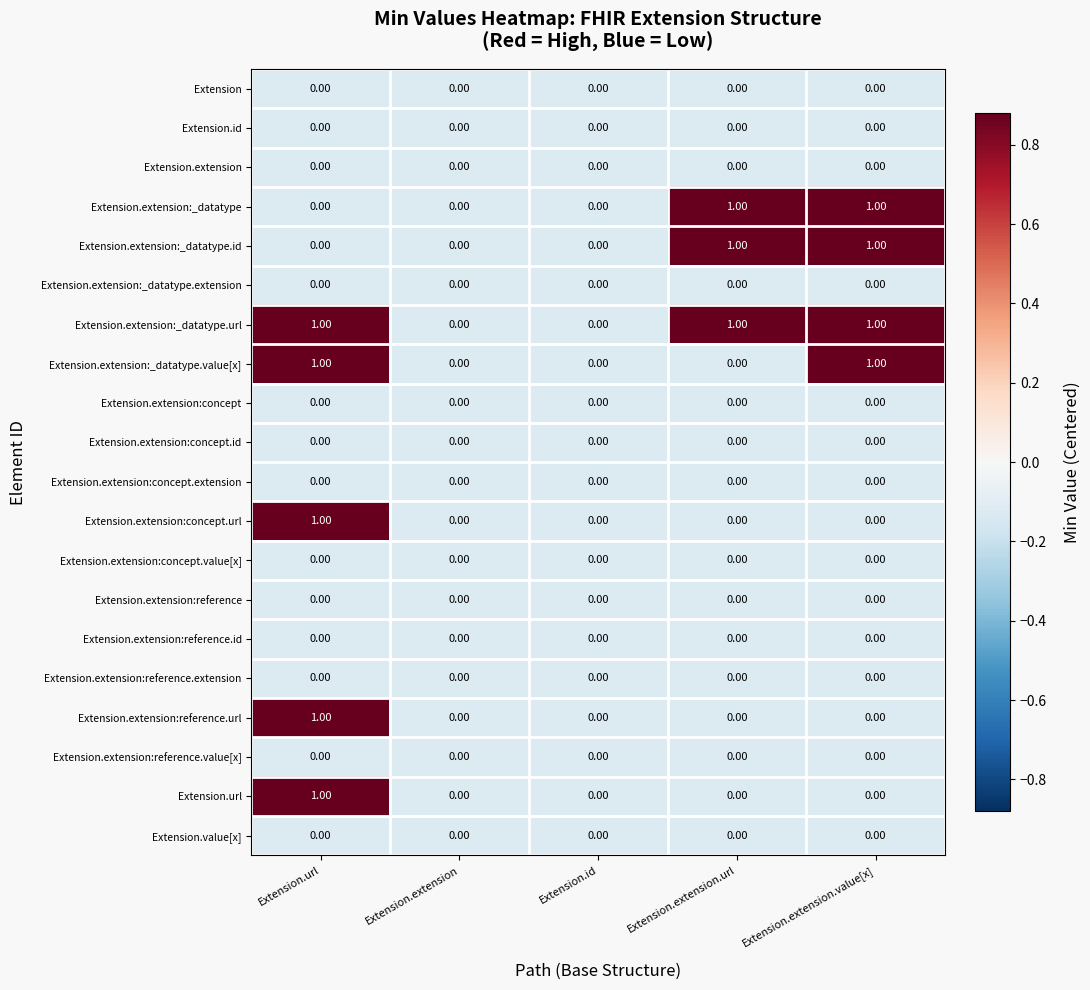

What is the total value across all series at Extension.extension.url?

3